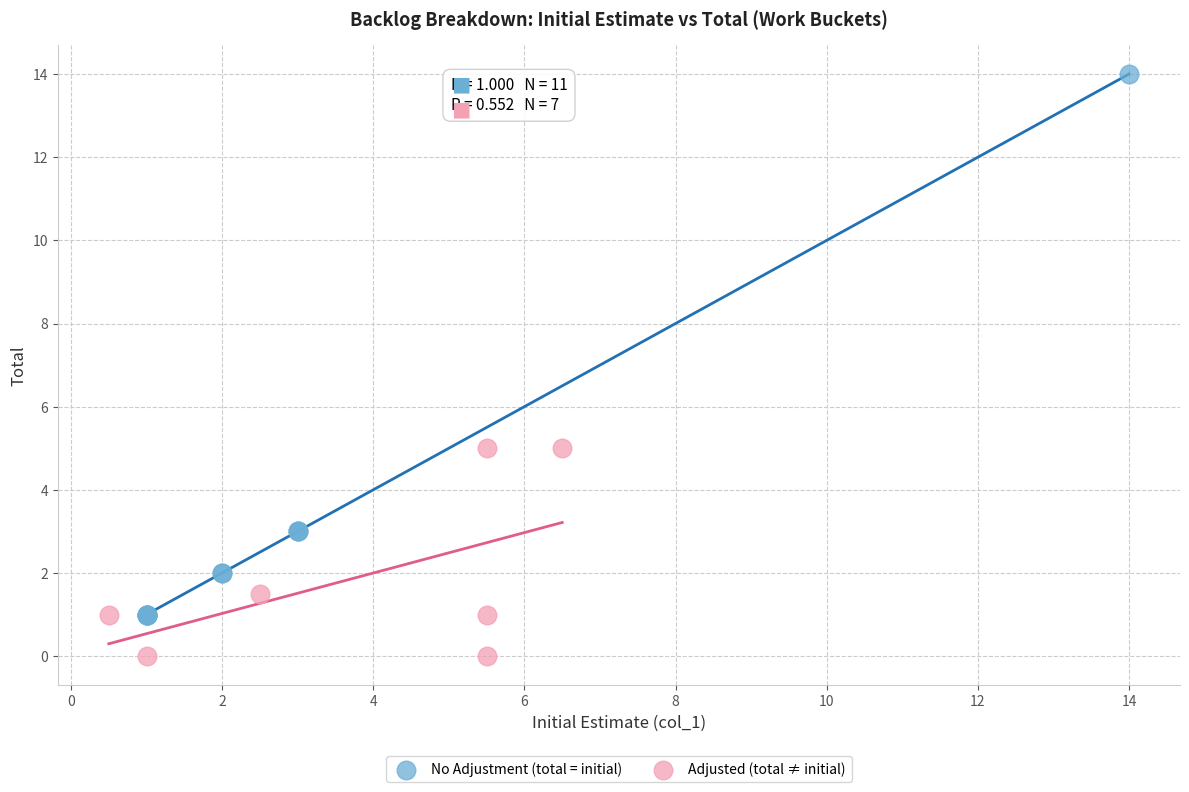

Which series contains the lowest Y value?

Adjusted (total ≠ initial)